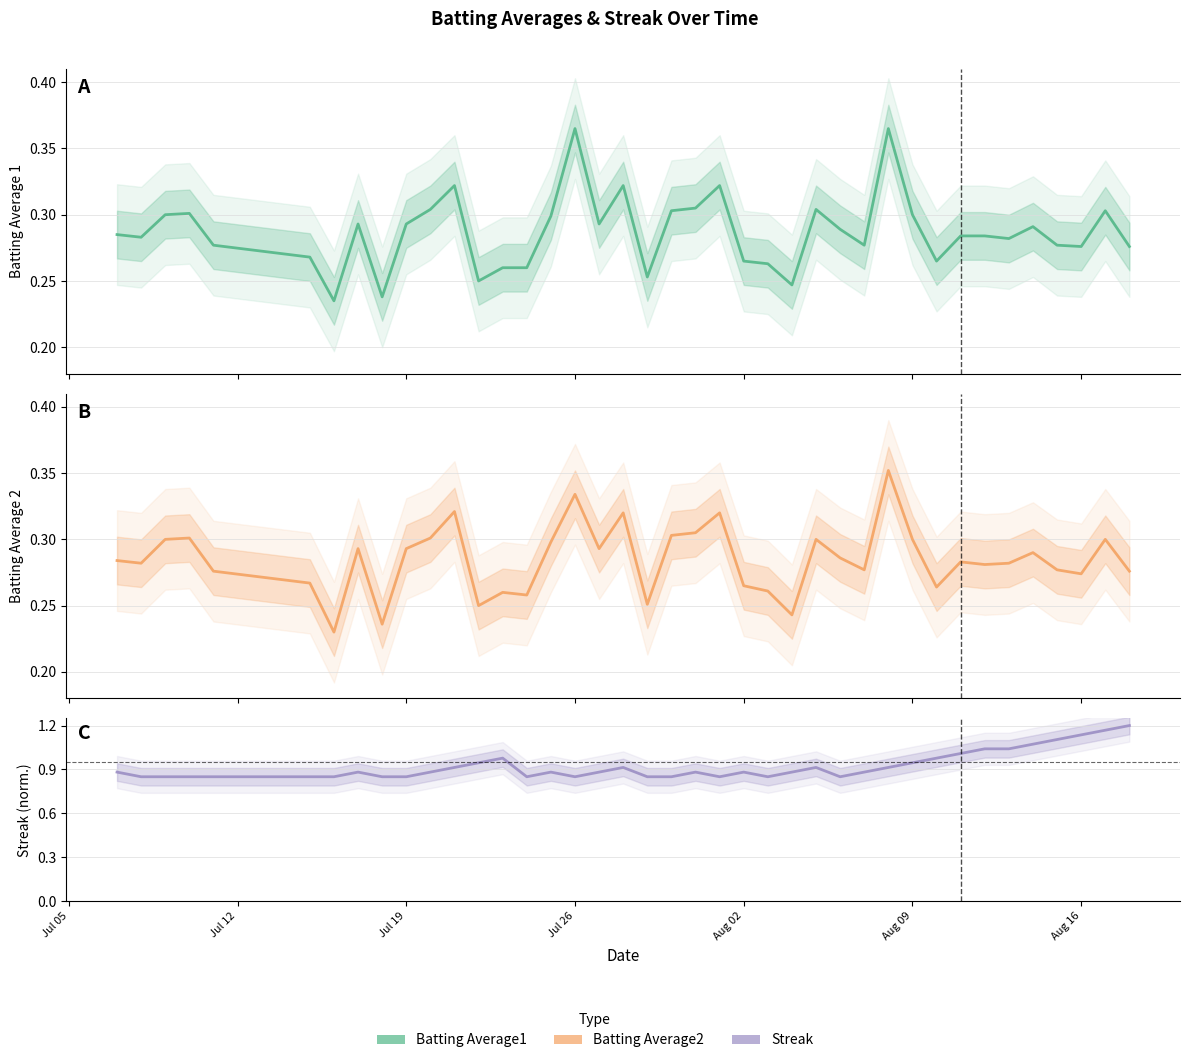

At how many categories does at least one series exceed 0?

40